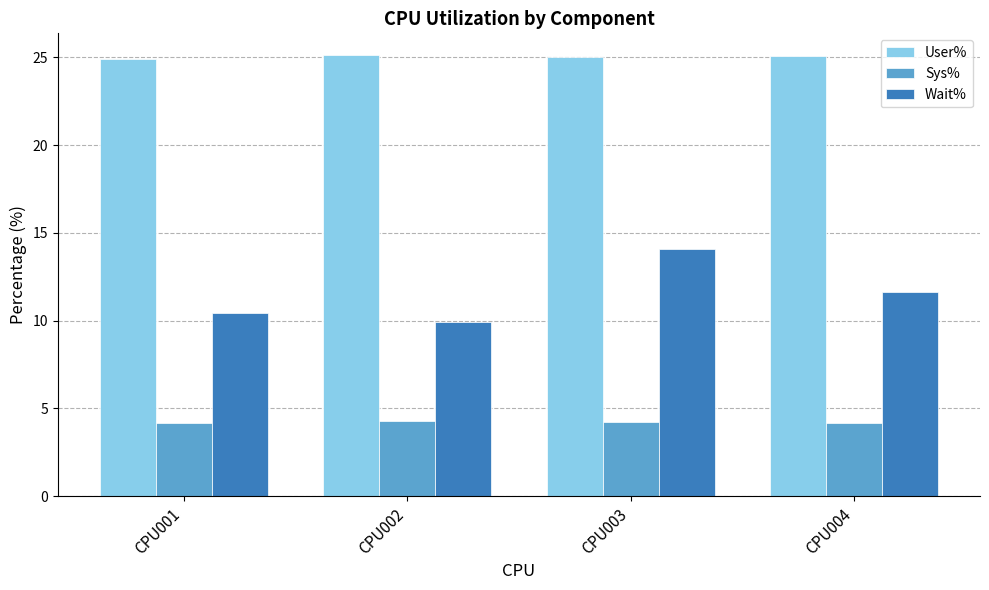

How many series are shown in this chart?

3